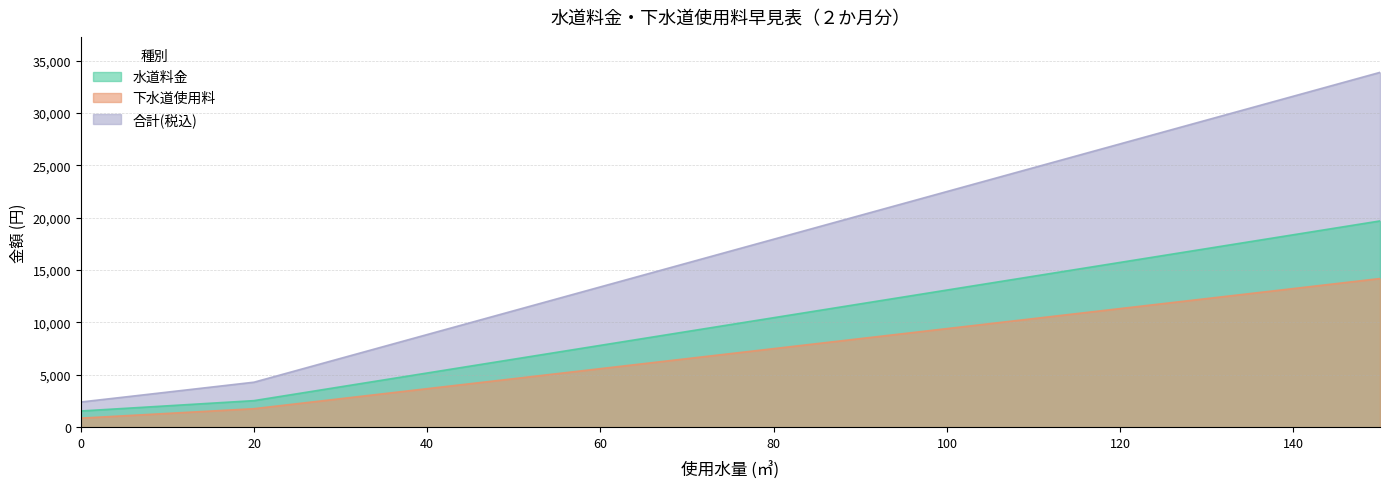

What are all the series names shown in the legend?

水道料金, 下水道使用料, 合計(税込)